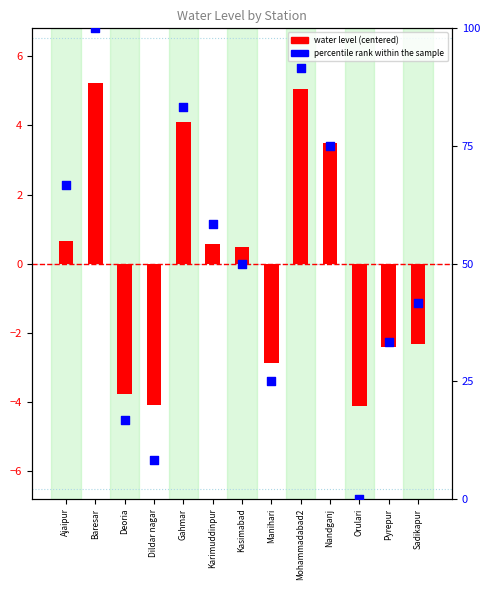

Which series has the widest spread of Y values?

percentile rank within the sample